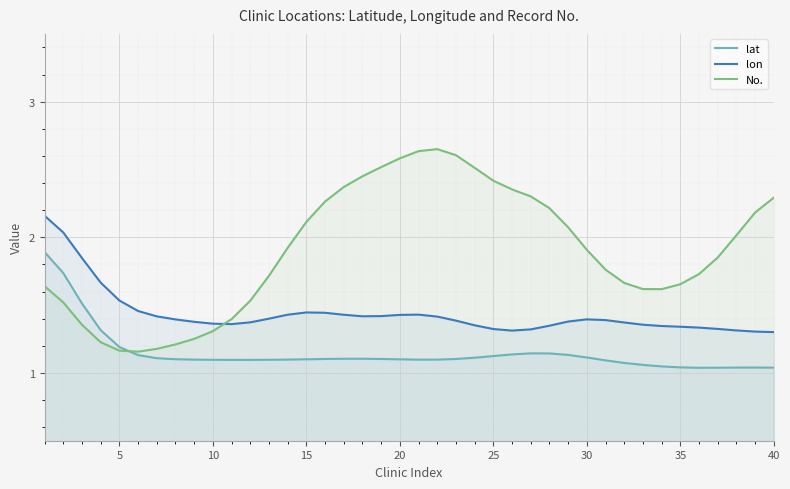

Reading right to left, what are all the values shown in this chart?

lat: 1.0	1.0	1.0	1.0	1.0	1.0	1.0	1.1	1.1	1.1	1.1	1.1	1.1	1.1	1.1	1.1	1.1	1.1	1.1	1.1	1.1	1.1	1.1	1.1	1.1	1.1	1.1	1.1	1.1	1.1	1.1	1.1	1.1	1.1	1.1	1.2	1.3	1.5	1.7	1.9
lon: 1.3	1.3	1.3	1.3	1.3	1.3	1.3	1.4	1.4	1.4	1.4	1.4	1.3	1.3	1.3	1.3	1.4	1.4	1.4	1.4	1.4	1.4	1.4	1.4	1.4	1.4	1.4	1.4	1.4	1.4	1.4	1.4	1.4	1.4	1.5	1.5	1.7	1.8	2.0	2.2
No.: 2.3	2.2	2.0	1.9	1.7	1.7	1.6	1.6	1.7	1.8	1.9	2.1	2.2	2.3	2.4	2.4	2.5	2.6	2.7	2.6	2.6	2.5	2.4	2.4	2.3	2.1	1.9	1.7	1.5	1.4	1.3	1.3	1.2	1.2	1.2	1.2	1.2	1.4	1.5	1.6